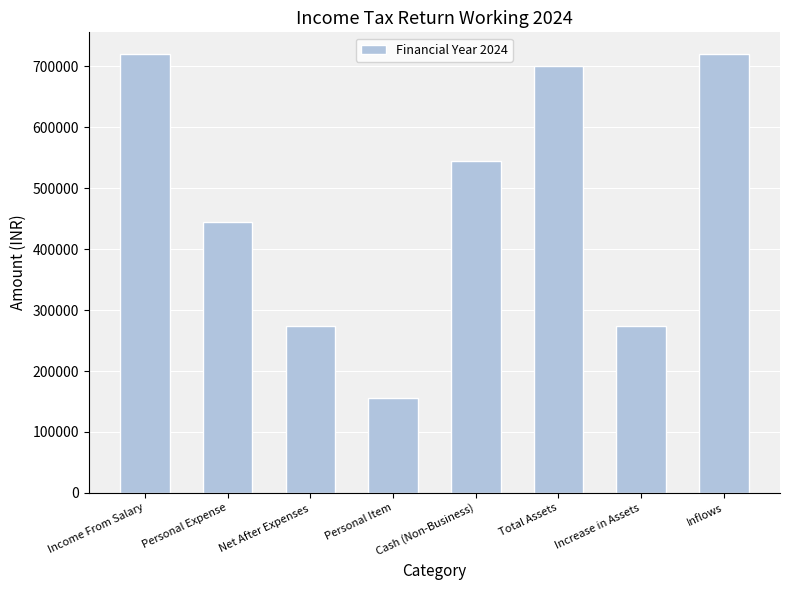

Reading left to right, list all the values displayed in this chart.

Income From Salary=720000	Personal Expense=445380	Net After Expenses=274620	Personal Item=155000	Cash (Non-Business)=545320	Total Assets=700320	Increase in Assets=274620	Inflows=720000